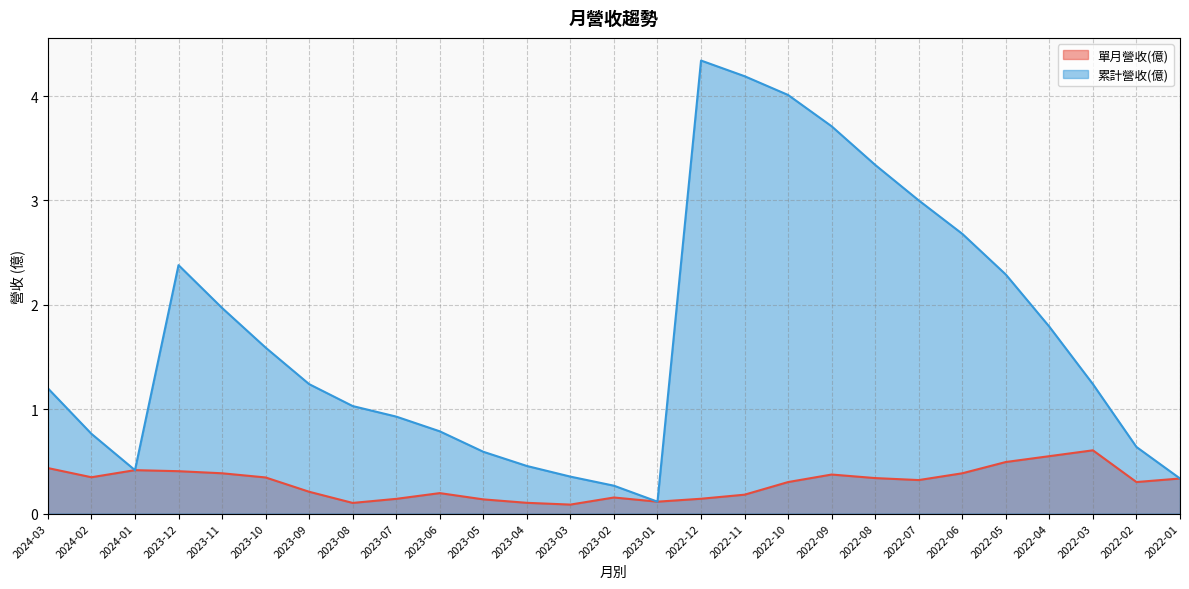

How many lines are shown in the chart?

2